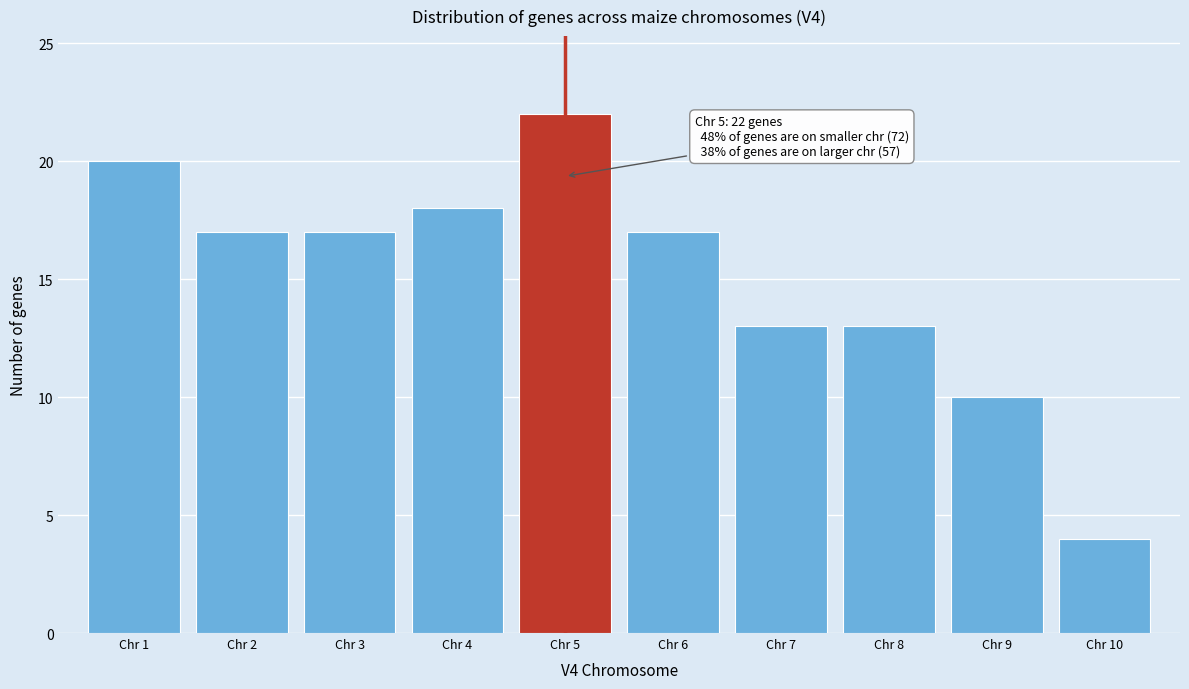

Reading right to left, list all the values displayed in this chart.

Chr 10=4	Chr 9=10	Chr 8=13	Chr 7=13	Chr 6=17	Chr 5=22	Chr 4=18	Chr 3=17	Chr 2=17	Chr 1=20